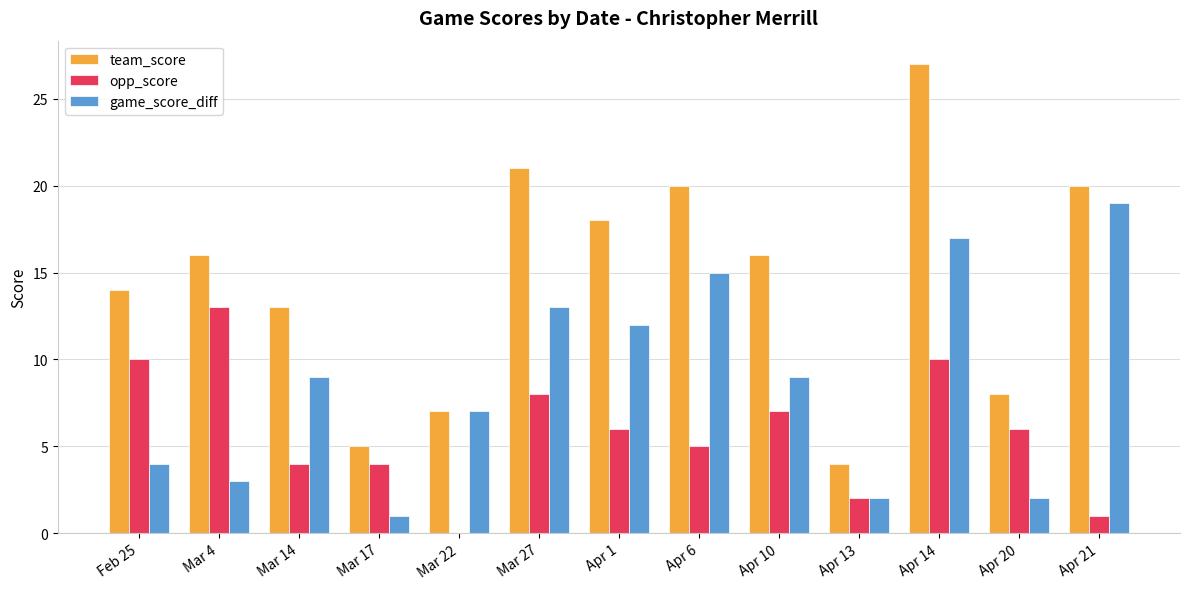

Is it true that opp_score equals 13 at Mar 4?

True